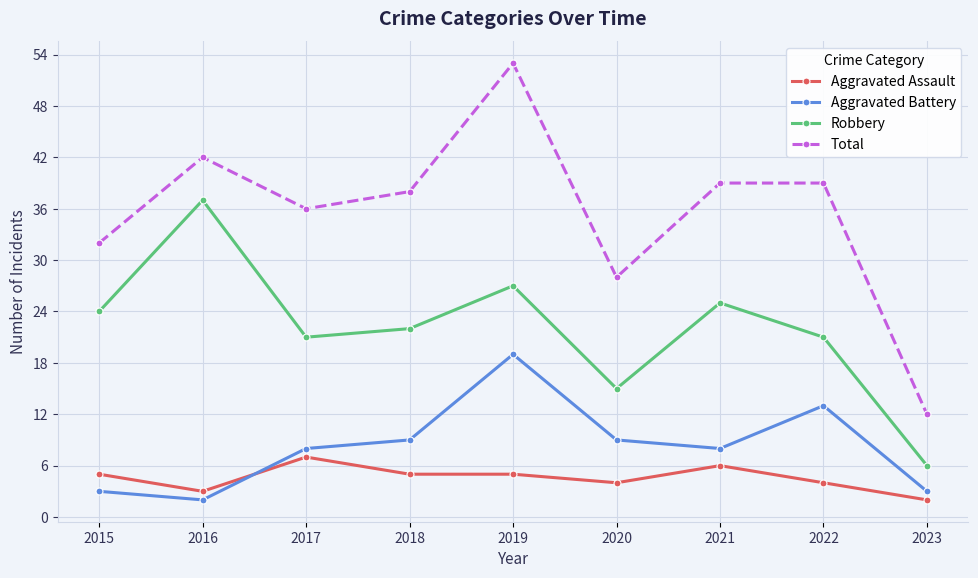

Reading right to left, list all the values displayed in this chart.

Aggravated Assault: 2023=2	2022=4	2021=6	2020=4	2019=5	2018=5	2017=7	2016=3	2015=5
Aggravated Battery: 2023=3	2022=13	2021=8	2020=9	2019=19	2018=9	2017=8	2016=2	2015=3
Robbery: 2023=6	2022=21	2021=25	2020=15	2019=27	2018=22	2017=21	2016=37	2015=24
Total: 2023=12	2022=39	2021=39	2020=28	2019=53	2018=38	2017=36	2016=42	2015=32